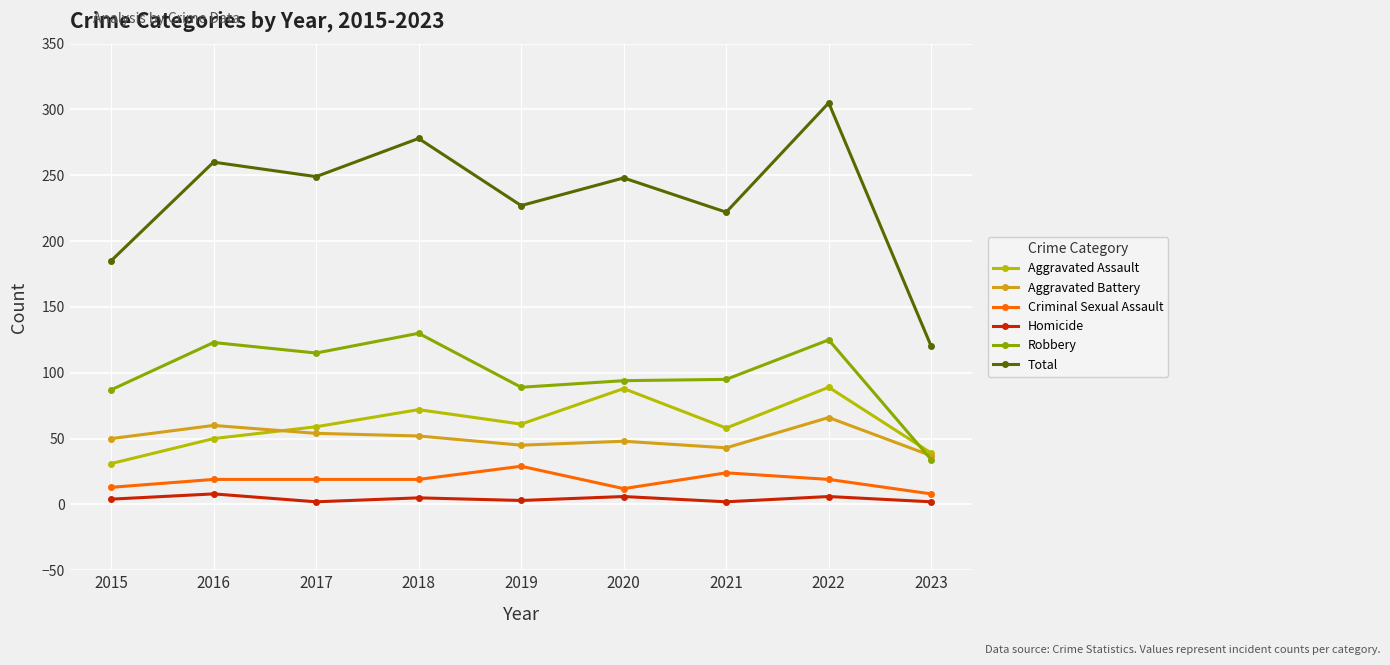

Between 2017 and 2021, which series saw the biggest shift?

Total